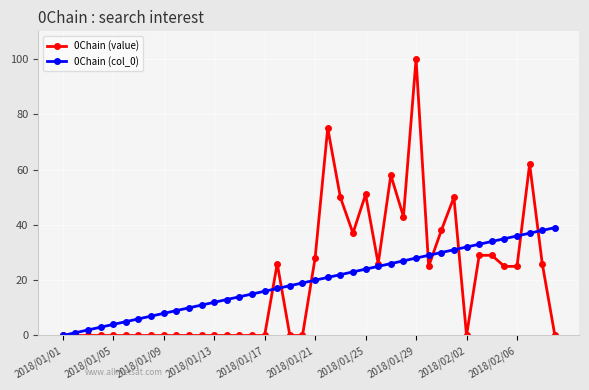

Which series has the largest range (max minus min)?

0Chain (value)